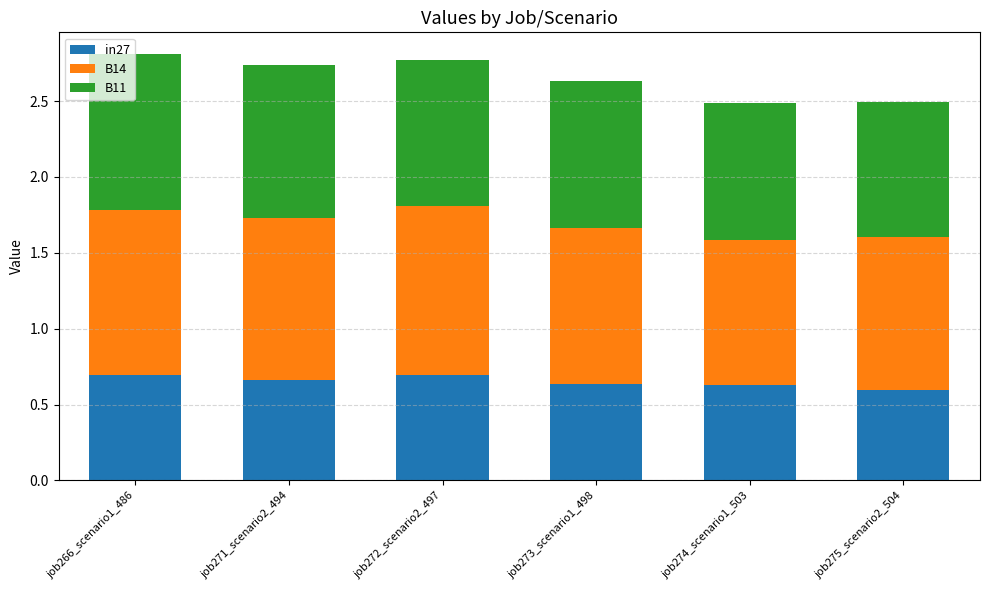

How many categories are shown in the chart?

6